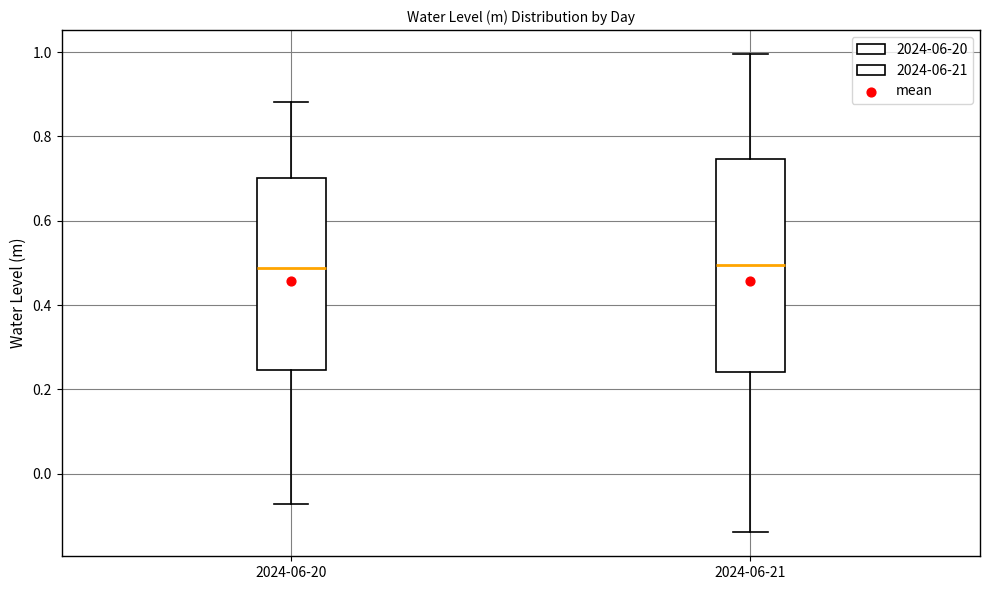

Which box is the tallest, from its lower edge to its upper edge?

2024-06-21